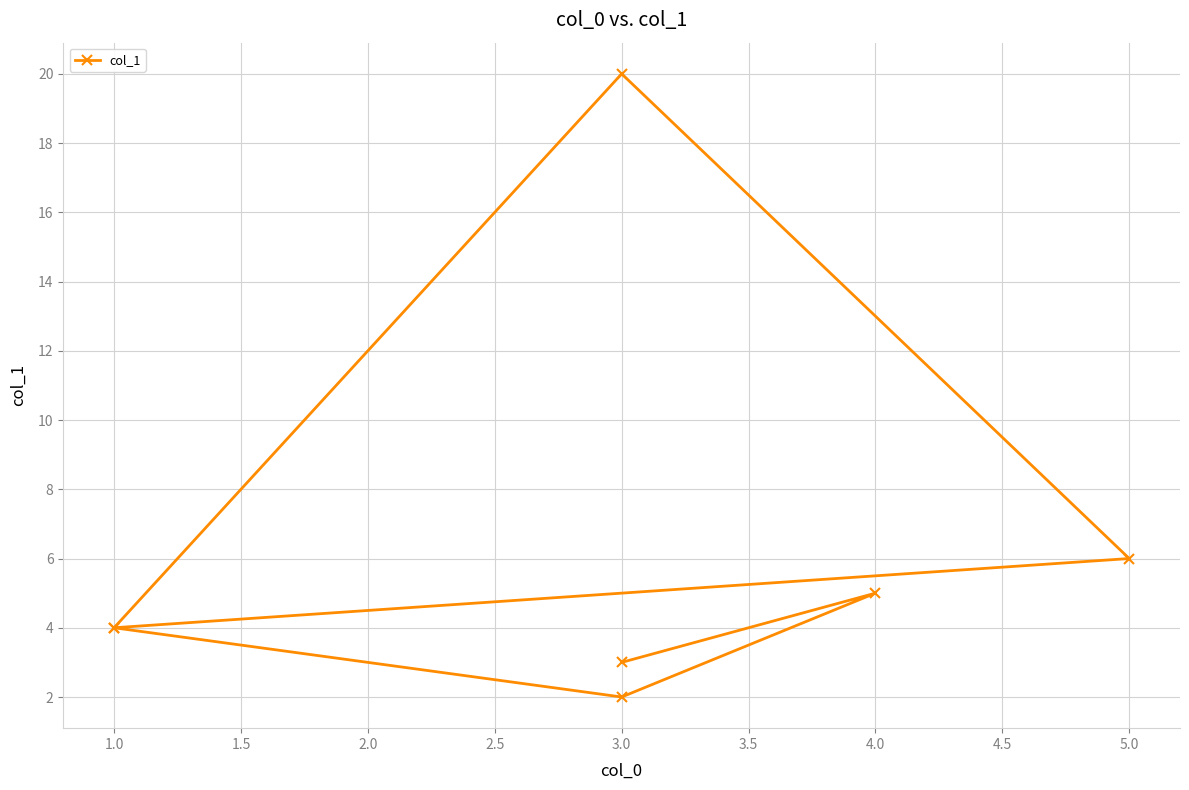

Reading left to right, what are all the values shown in this chart?

3	5	2	4	20	6	4